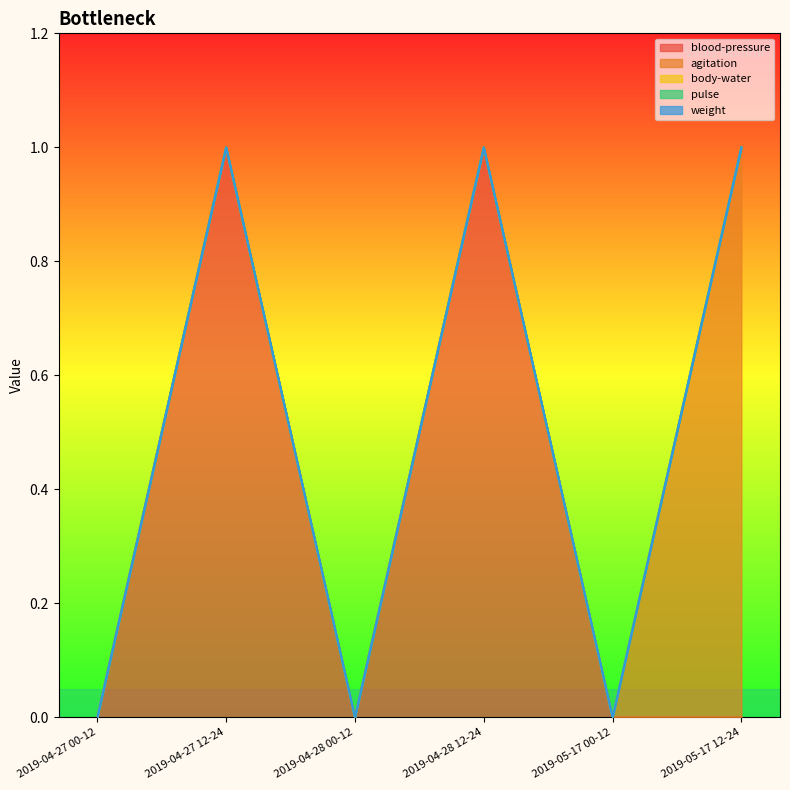

What are all the series names shown in the legend?

blood-pressure, agitation, body-water, pulse, weight